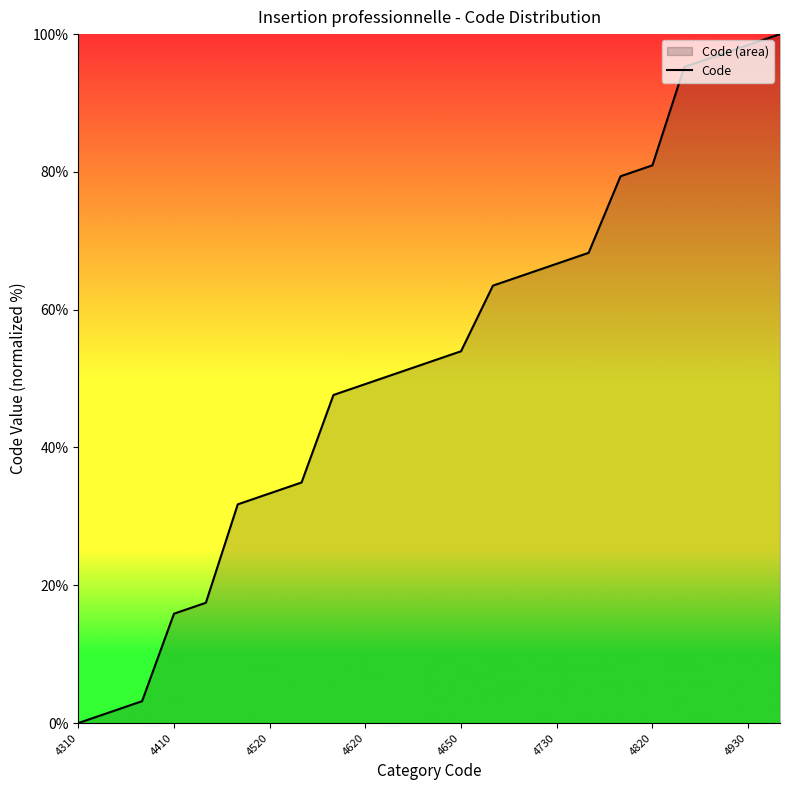

Is it true that the value at 20 is 96.8?

True